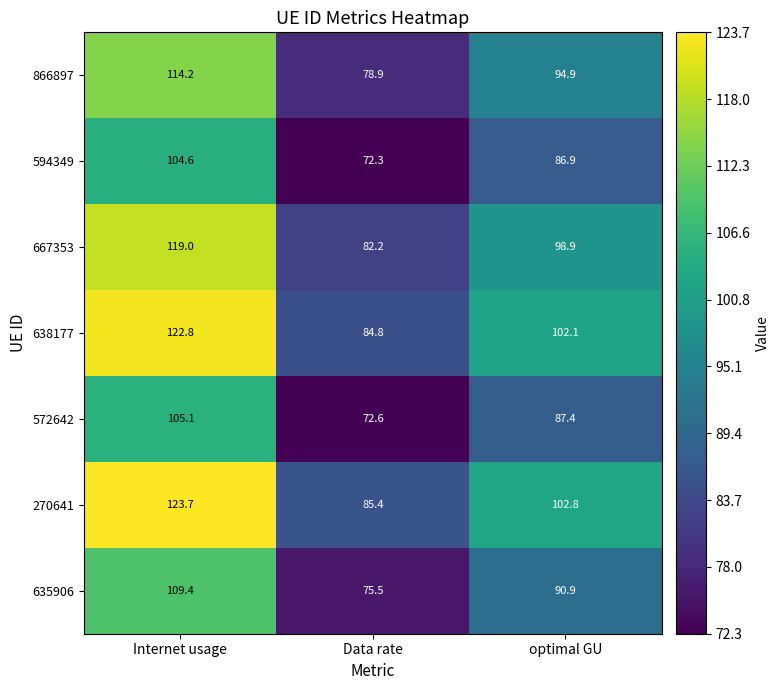

Which series has the widest spread of values?

270641